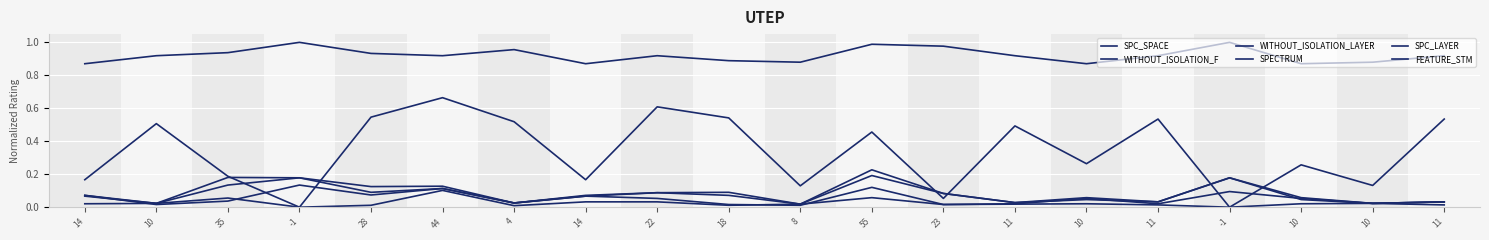

How many lines are shown in the chart?

6